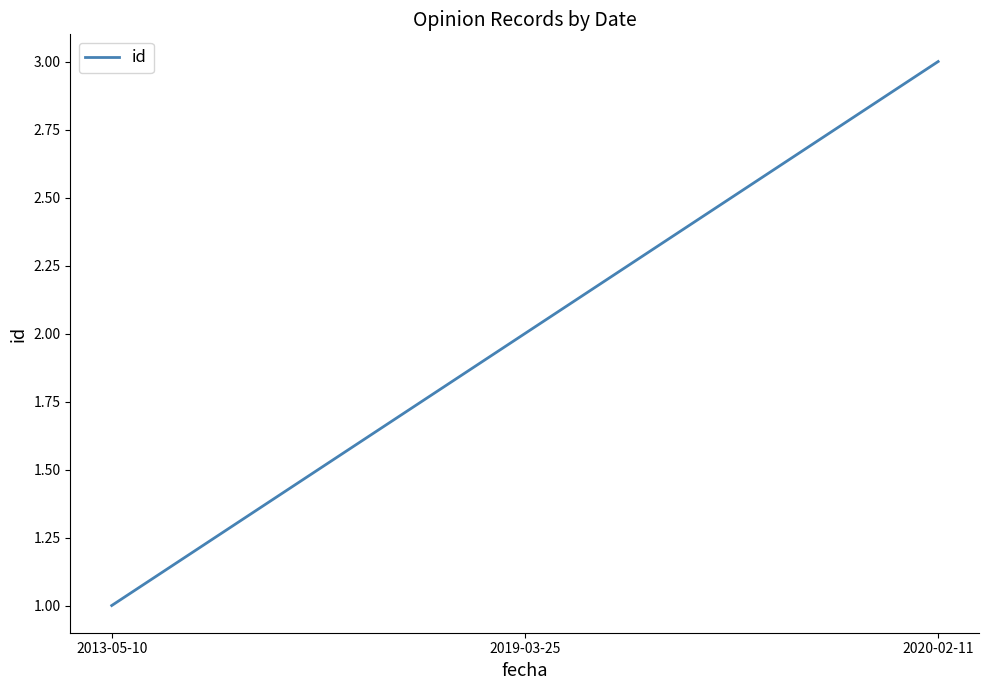

What is the change in value from 2019-03-25 to 2020-02-11?

+1